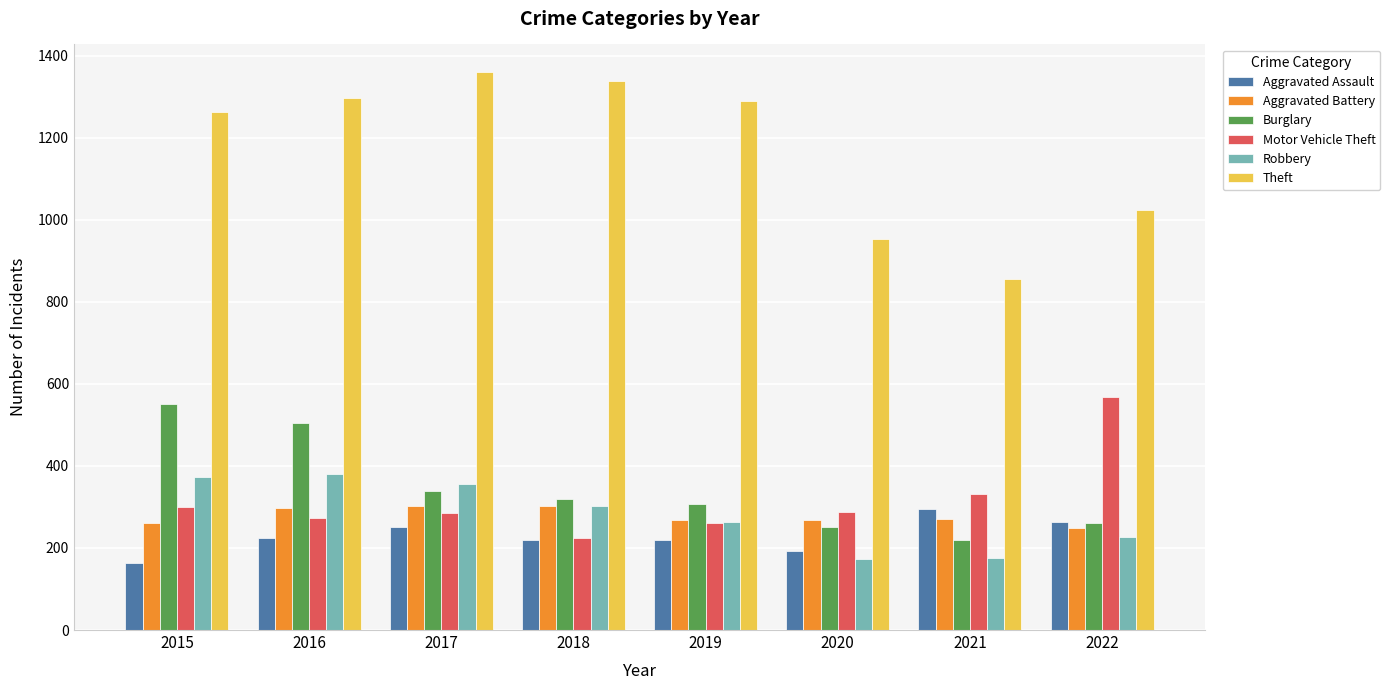

Between 2016 and 2020, which series saw the biggest shift?

Theft